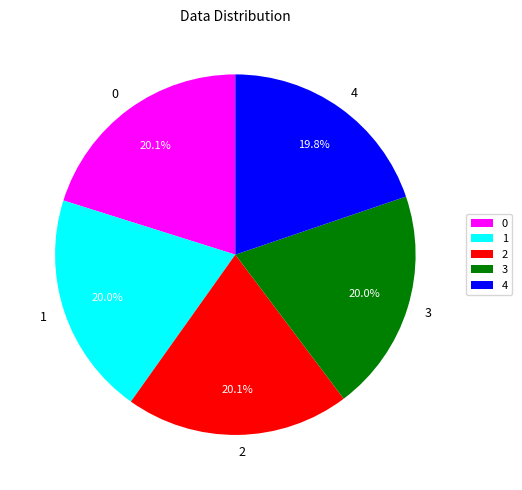

What percentage is the 3 slice, to the nearest percent?

20%